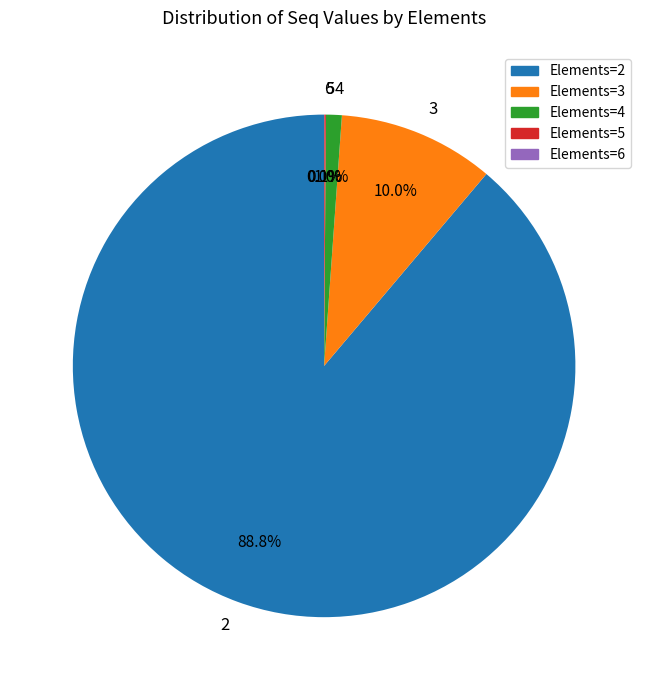

Is 2 the majority of the pie?

Yes